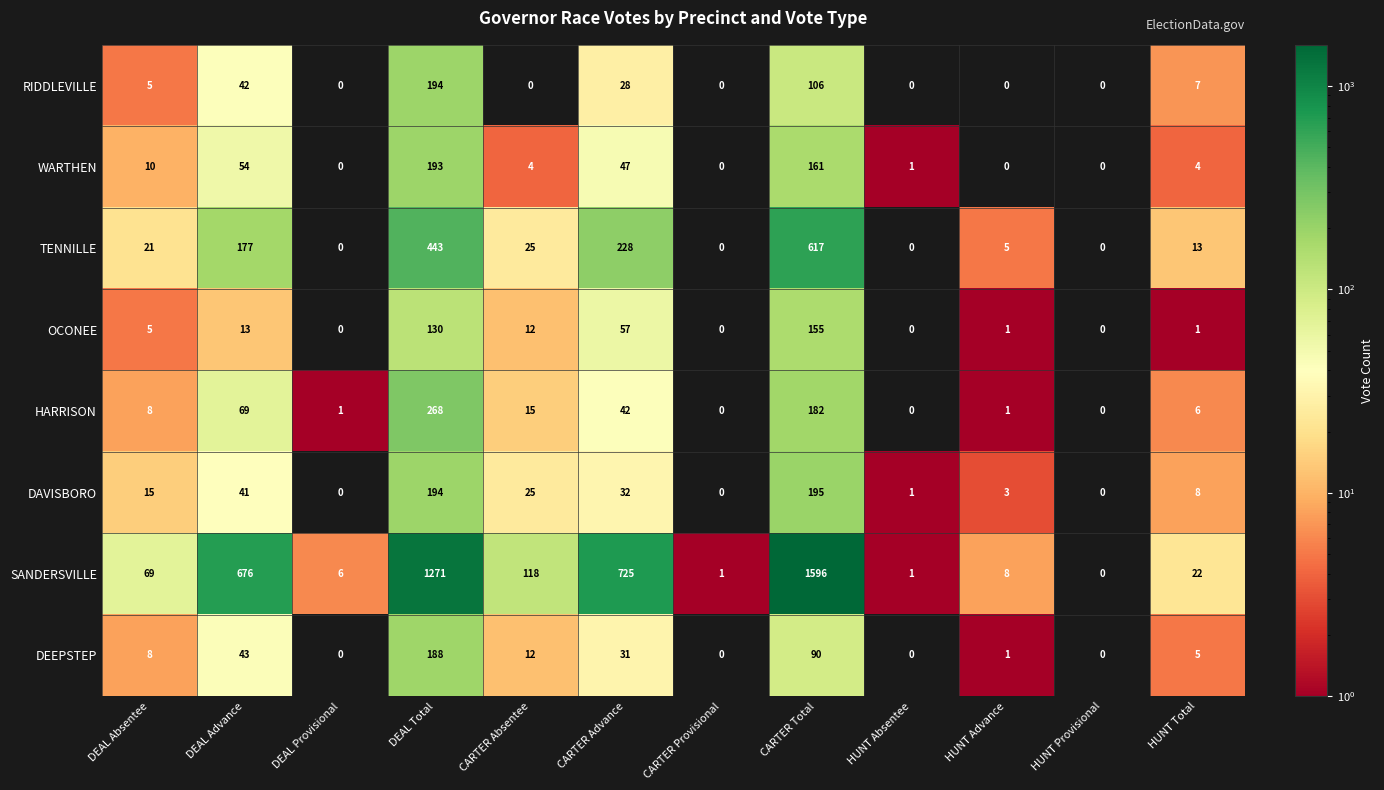

What is the total value across all series at CARTER Total?

3102